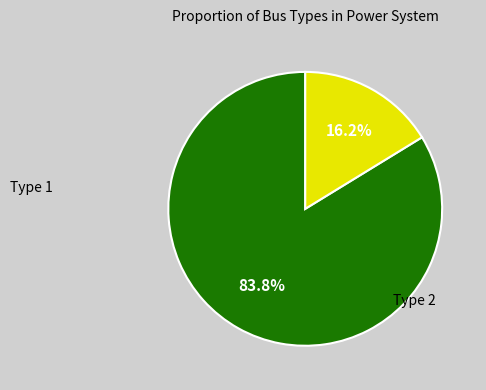

Is there any slice that represents more than half of the pie?

Yes